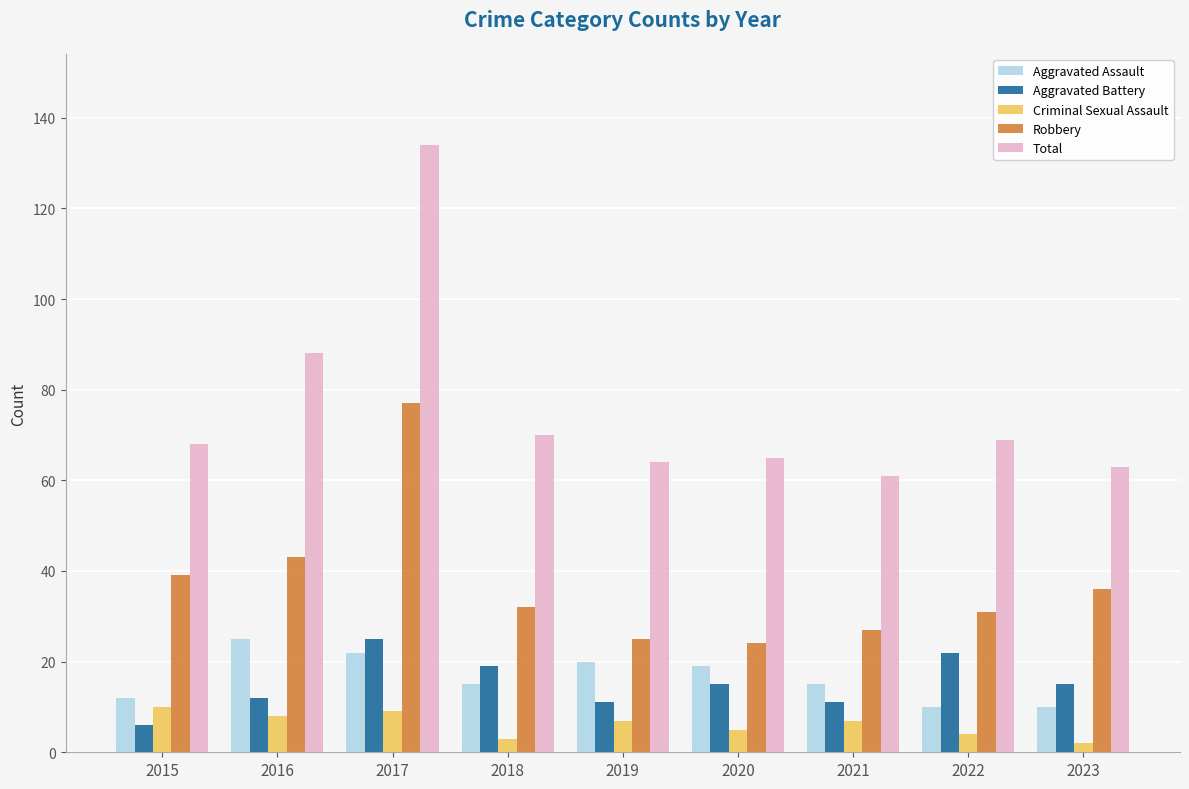

Which series changed the most between 2016 and 2023?

Total